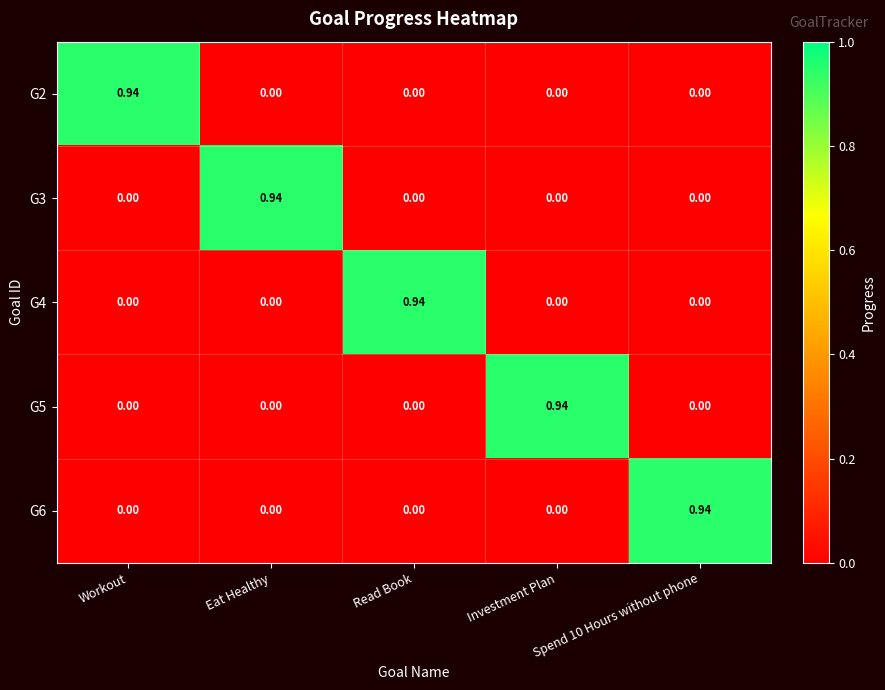

At which label does G5 reach its peak?

Investment Plan